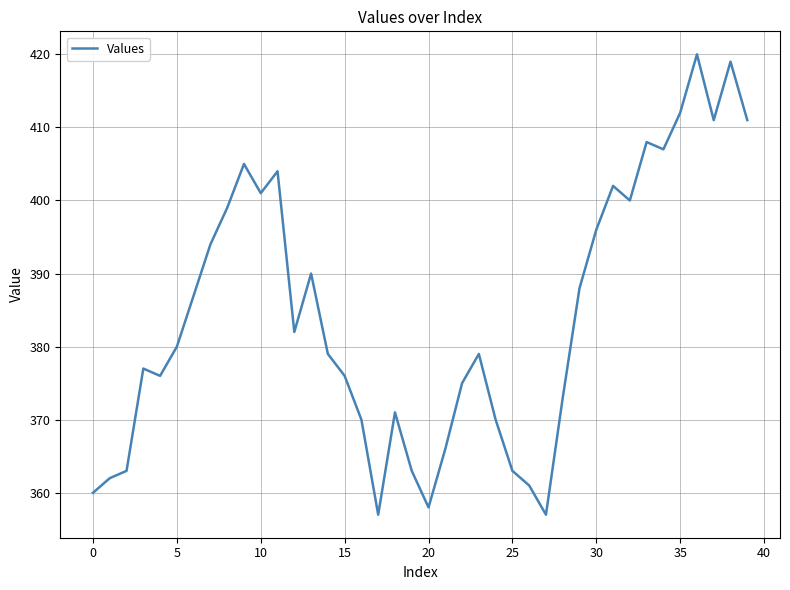

What is the greatest value displayed?

420